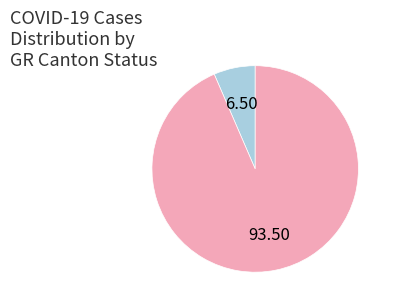

Is there a majority slice in this chart?

Yes